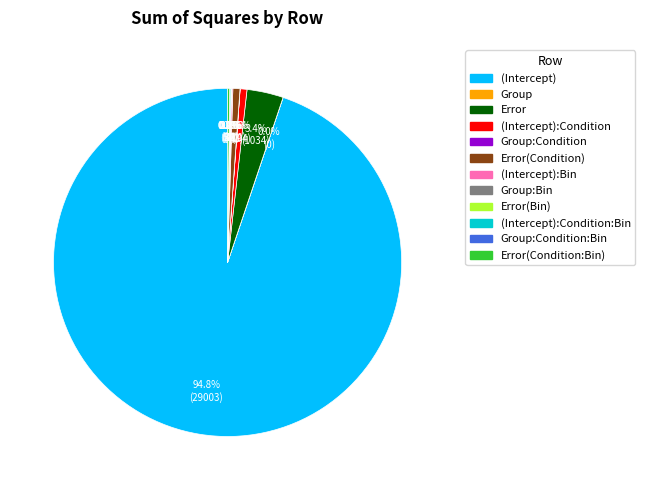

Is there any slice that represents more than half of the pie?

Yes